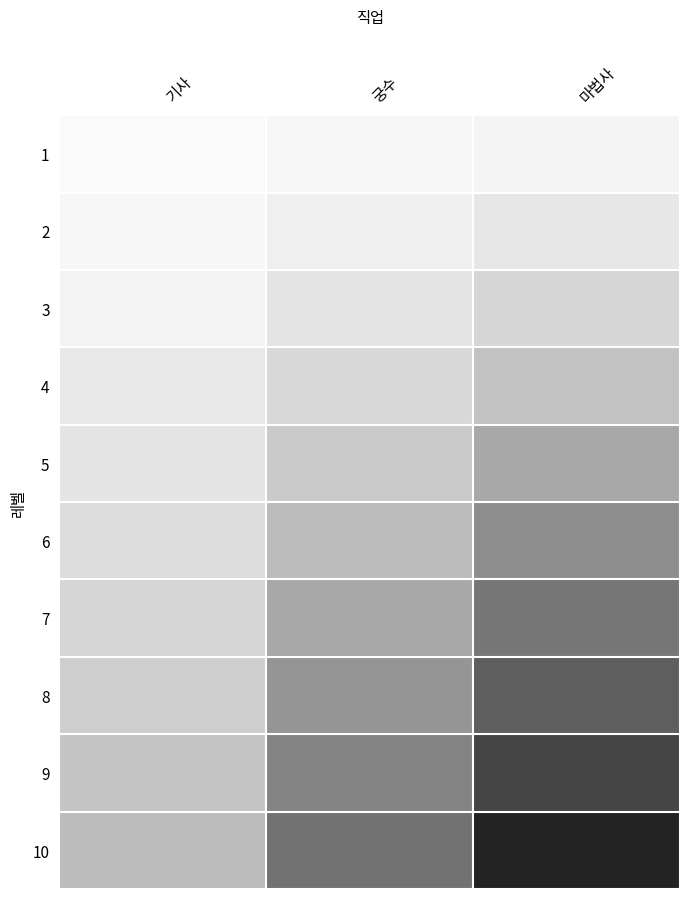

Reading left to right, what are all the values shown in this chart?

1: 기사=7.5	궁수=12.5	마법사=17.5
2: 기사=14.0	궁수=25.0	마법사=35.0
3: 기사=20.0	궁수=37.5	마법사=52.5
4: 기사=33.0	궁수=50.0	마법사=70.0
5: 기사=37.5	궁수=62.5	마법사=87.5
6: 기사=45.0	궁수=75.0	마법사=105.0
7: 기사=52.5	궁수=87.5	마법사=122.5
8: 기사=60.0	궁수=100.0	마법사=140.0
9: 기사=67.5	궁수=112.5	마법사=157.5
10: 기사=75.0	궁수=125.0	마법사=175.0